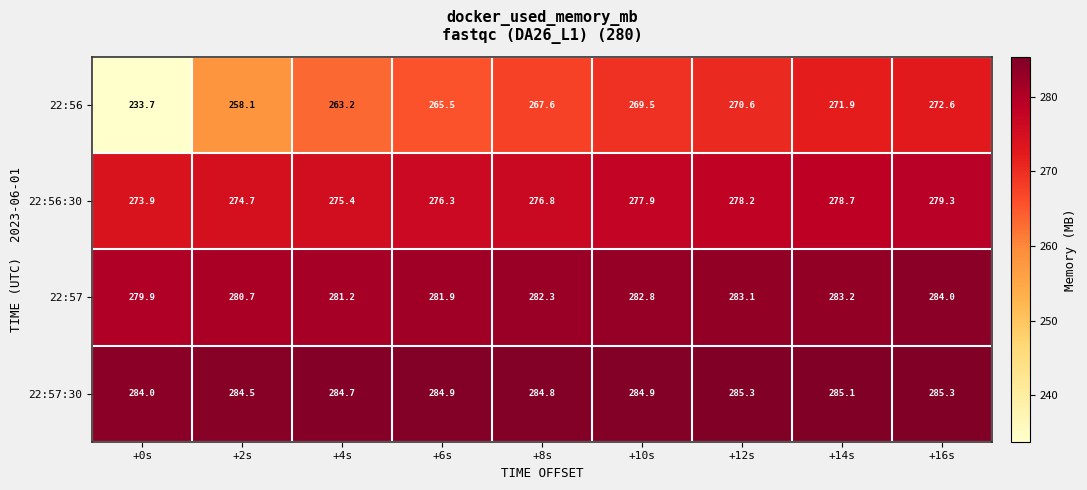

True or false: 22:56 has a value of 265.5 at +6s.

True